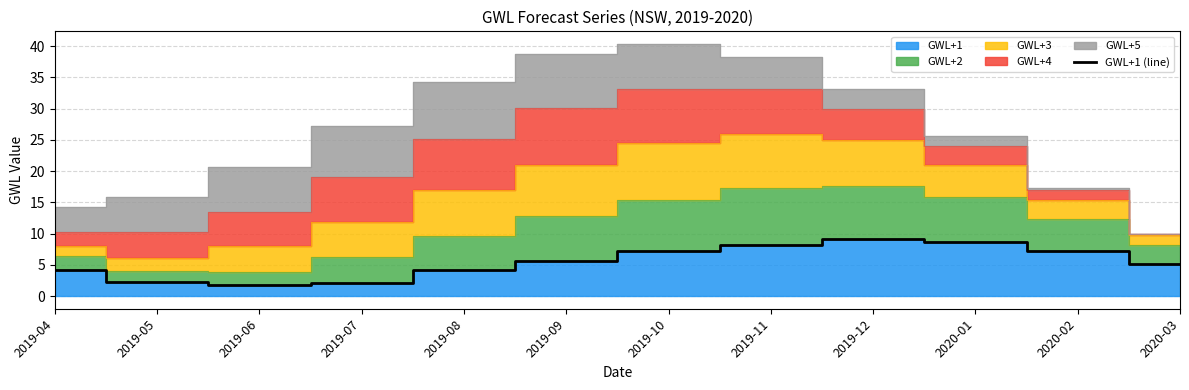

Reading left to right, list all the values displayed in this chart.

2019-04=4.1	2019-05=2.3	2019-06=1.7	2019-07=2.1	2019-08=4.1	2019-09=5.6	2019-10=7.2	2019-11=8.2	2019-12=9.1	2020-01=8.6	2020-02=7.2	2020-03=5.1